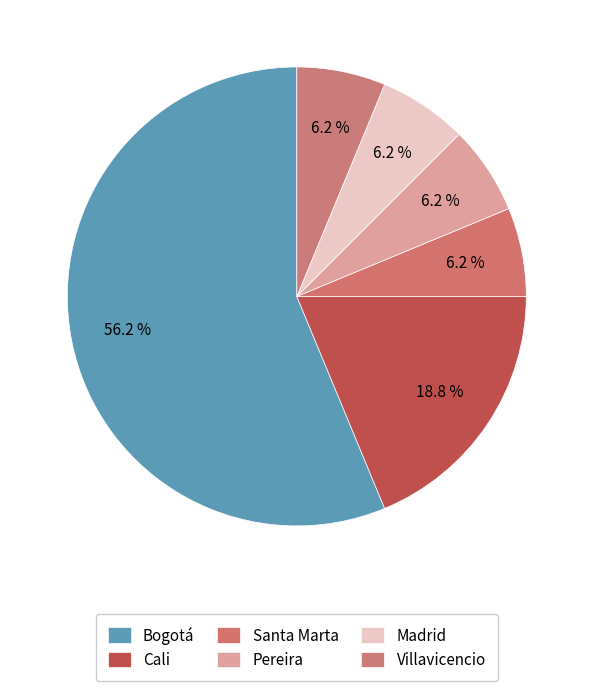

What is the change in value from Cali to Villavicencio?

-2